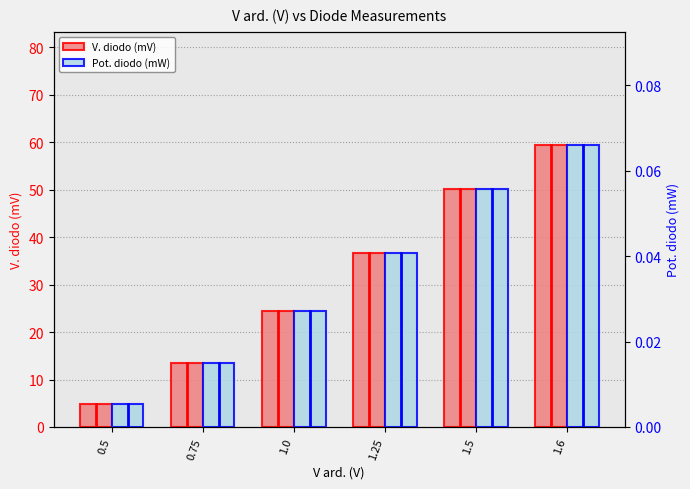

Reading right to left, list all the values displayed in this chart.

V. diodo (mV): 59.5	50.2	36.7	24.5	13.5	4.8
Pot. diodo (mW): 0.1	0.1	0.0	0.0	0.0	0.0